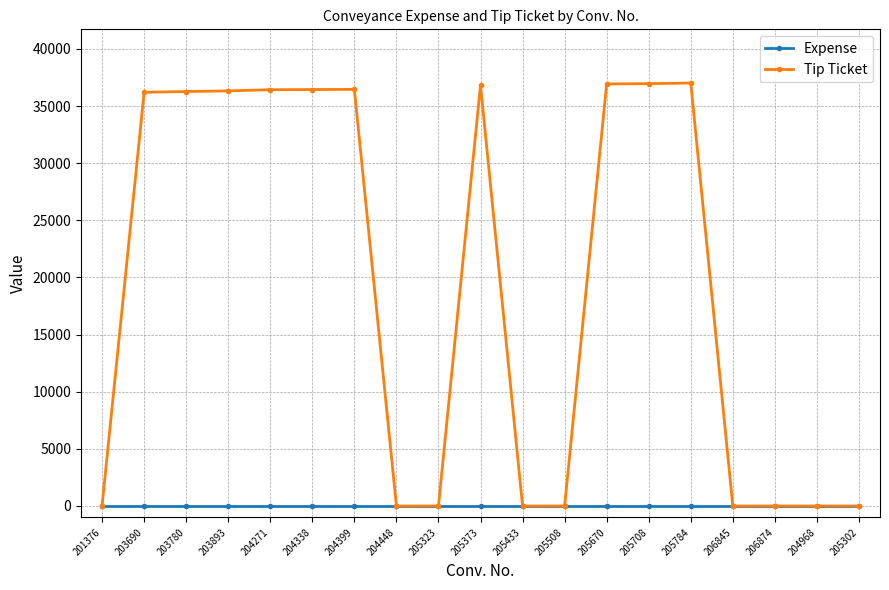

Rank the series by their average value, from lowest to highest.

Expense, Tip Ticket